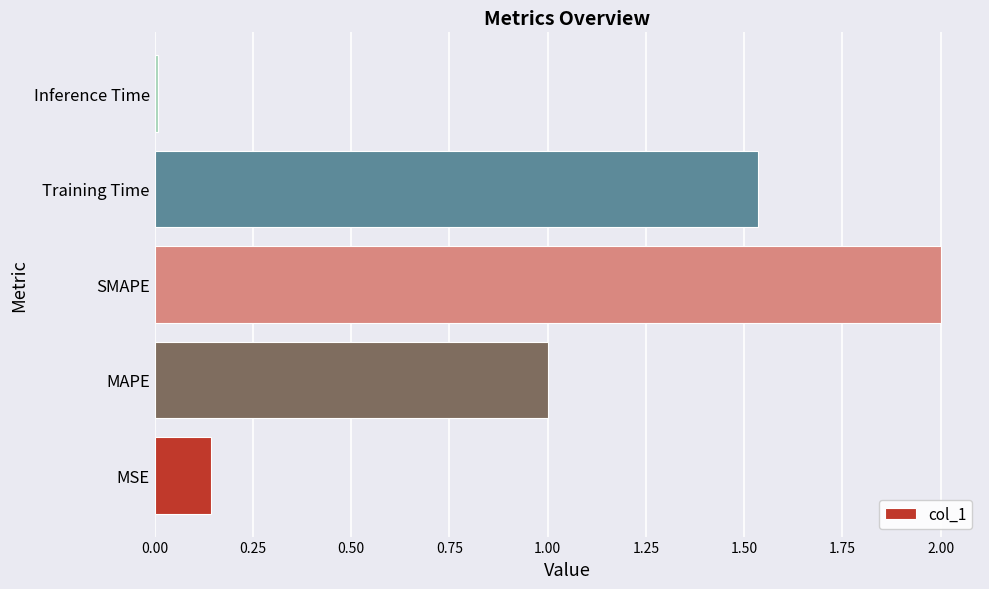

What is the change in value from MSE to SMAPE?

+1.9